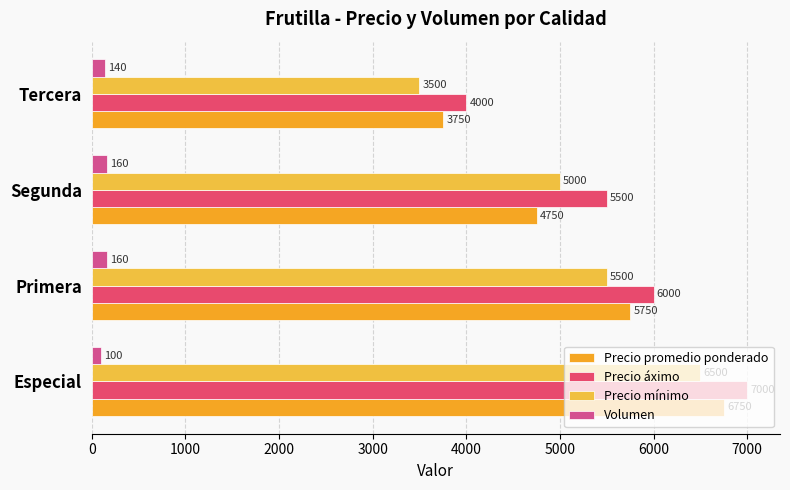

Rank the categories by Precio áximo value from lowest to highest.

Tercera, Segunda, Primera, Especial